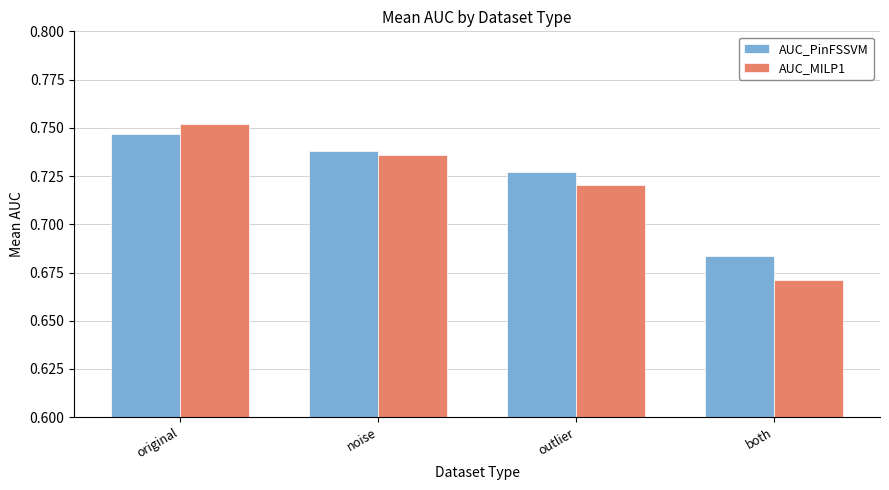

Are the bars horizontal?

No